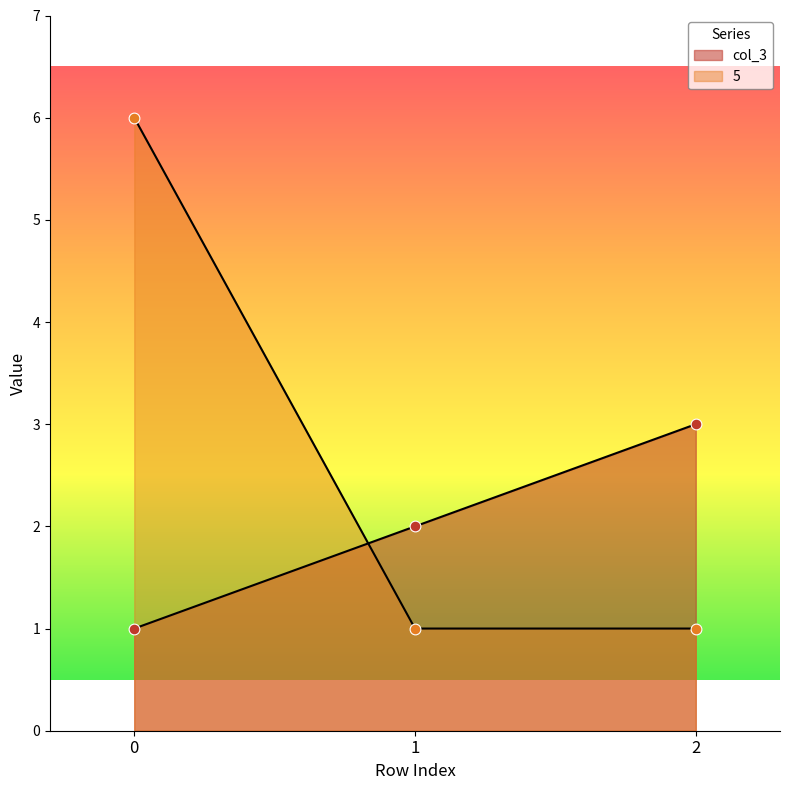

Which series reaches the minimum Y coordinate?

col_3